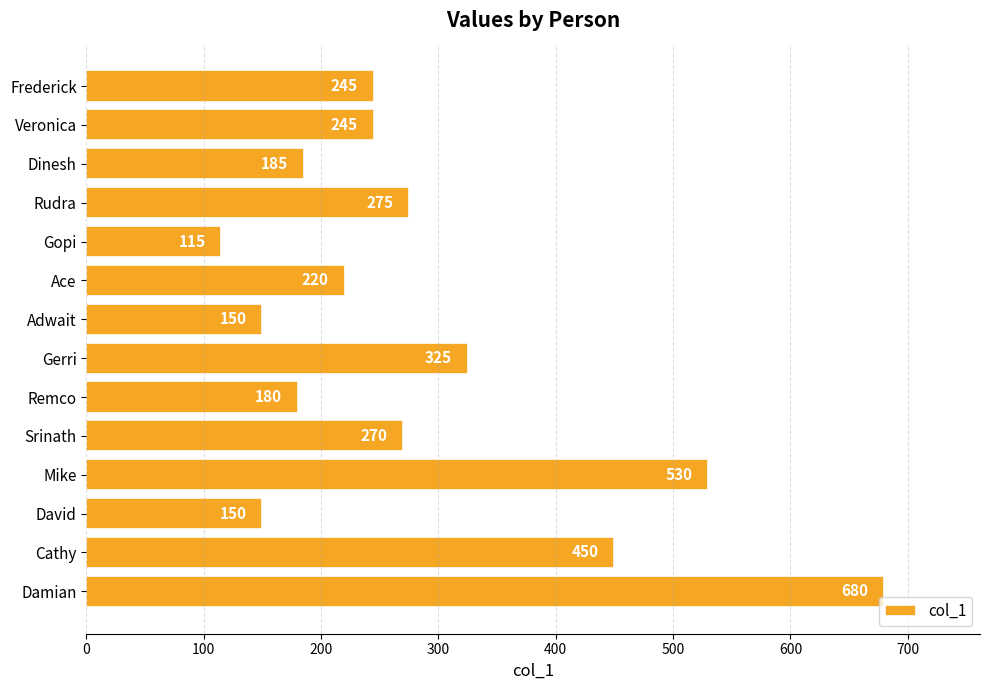

What is the difference between the second highest and second lowest values?

380